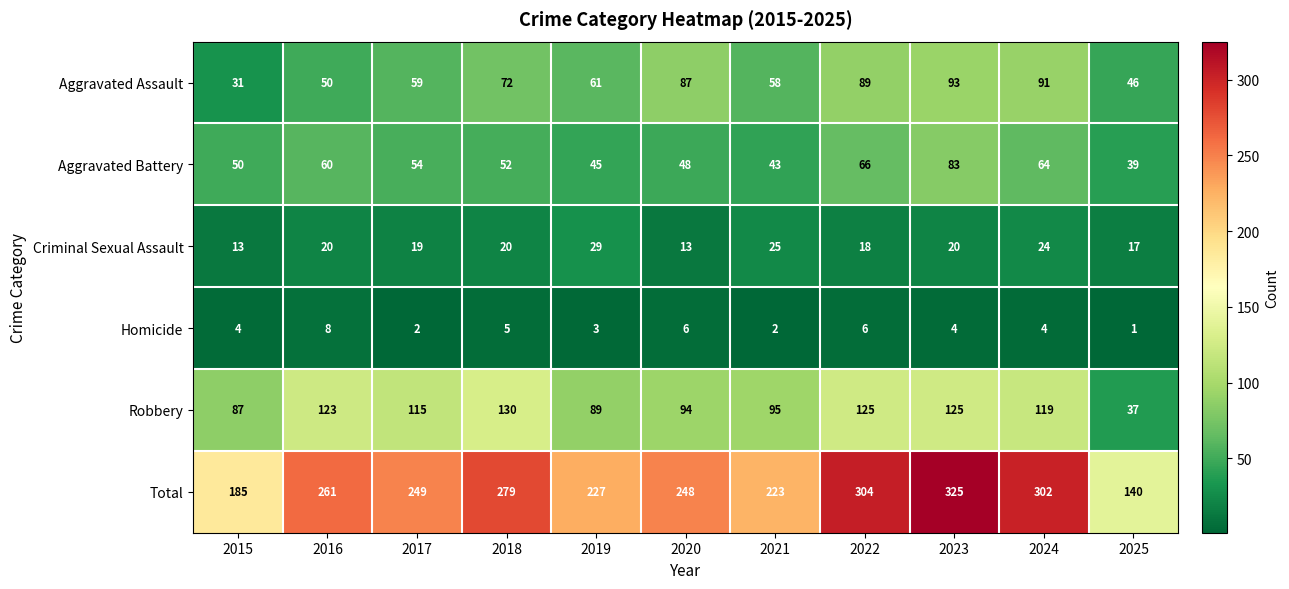

How many categories are shown in the chart?

11